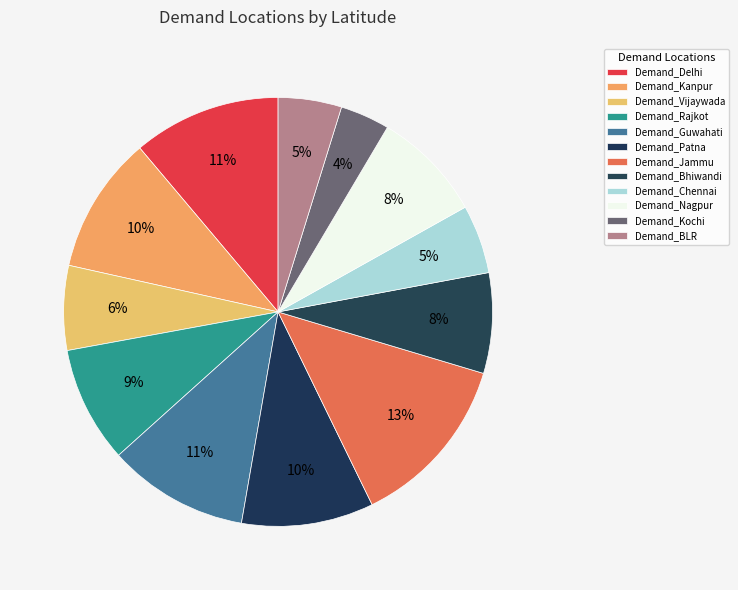

Count the number of slices in the pie.

12